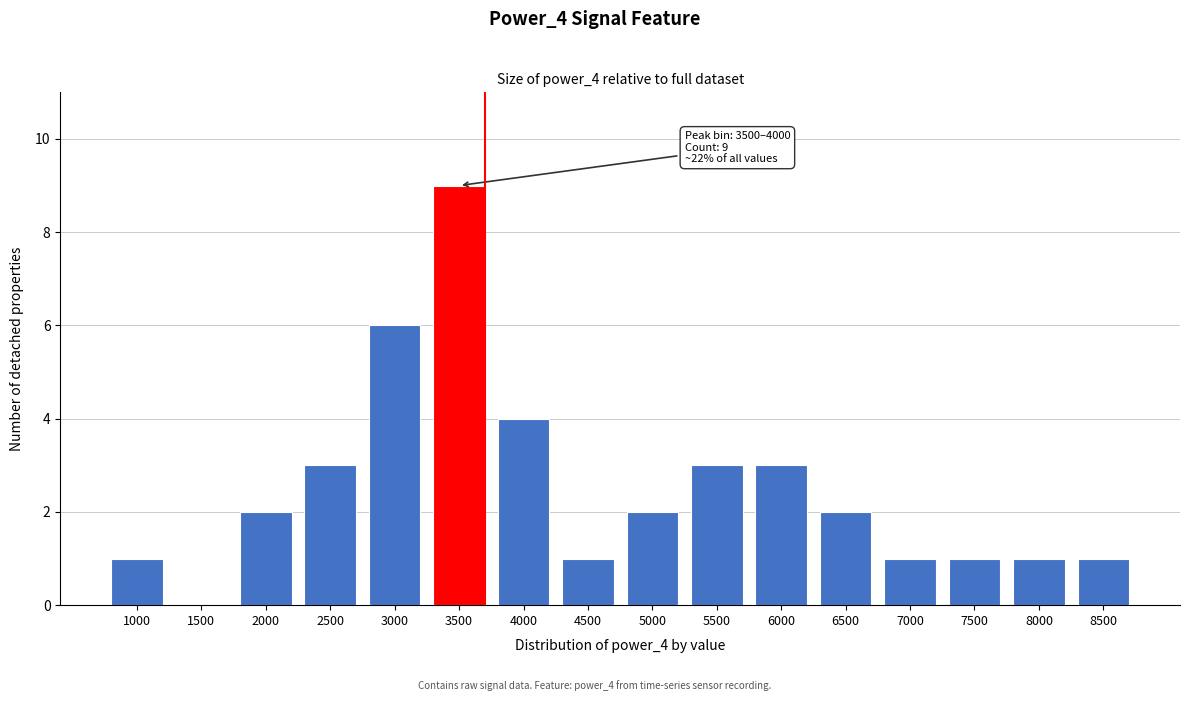

Reading right to left, transcribe all the data shown in this chart.

8500=1	8000=1	7500=1	7000=1	6500=2	6000=3	5500=3	5000=2	4500=1	4000=4	3500=9	3000=6	2500=3	2000=2	1500=0	1000=1